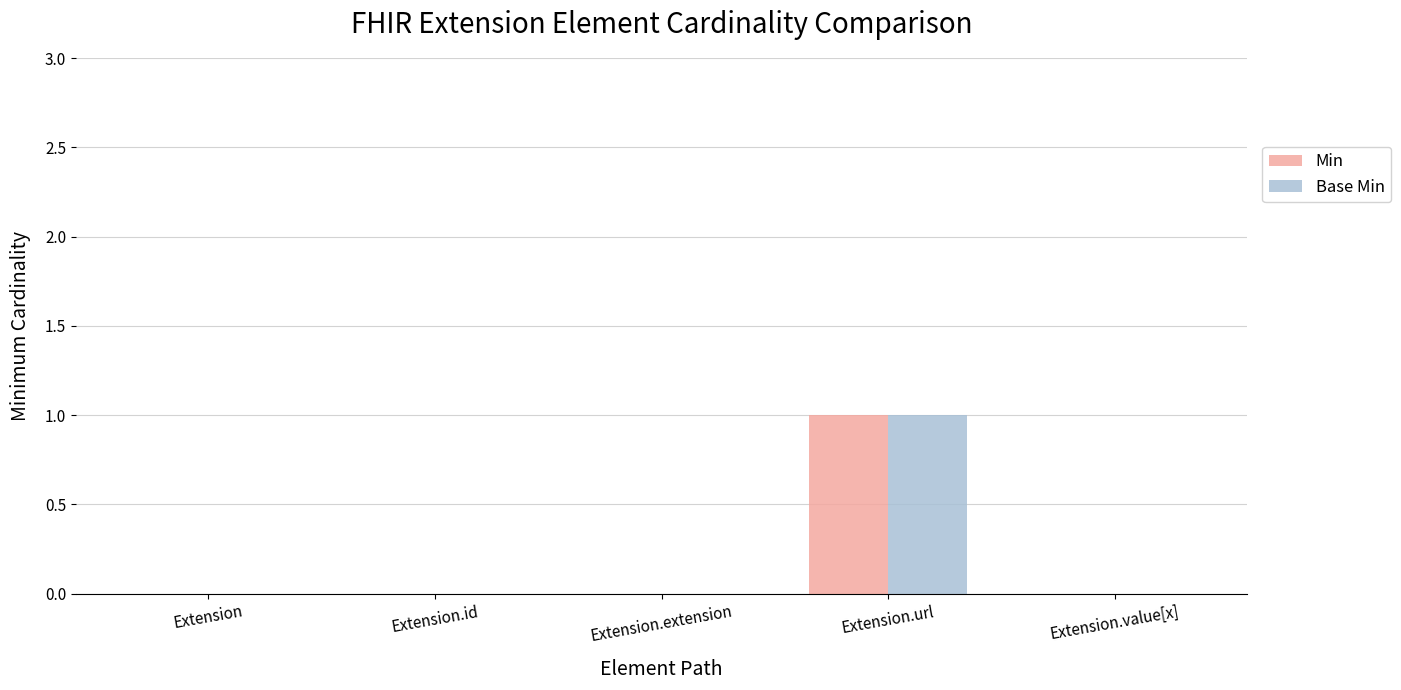

The value of Base Min at Extension.url is 0. True or false?

False